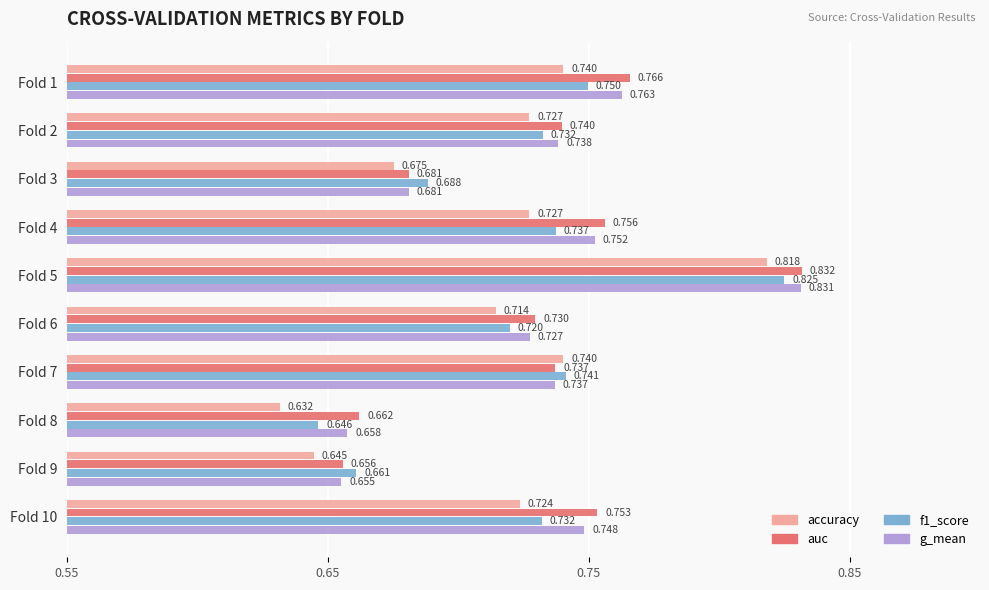

At which label is accuracy closest to 0?

Fold 8